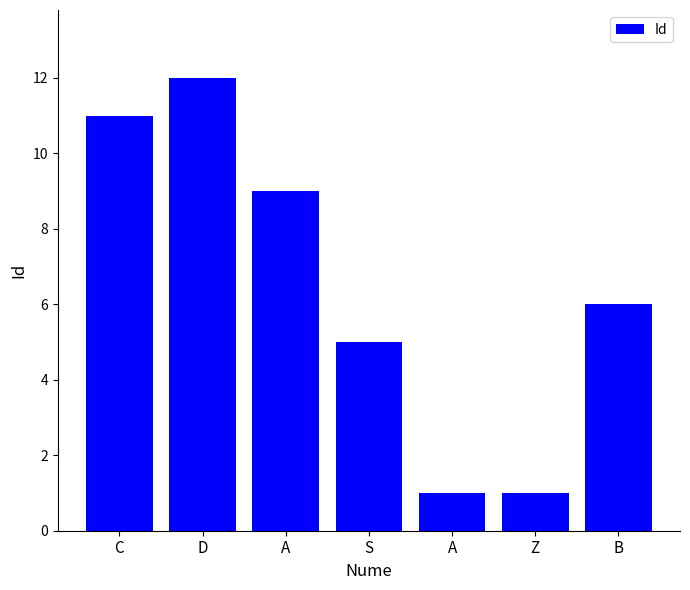

How many series are shown in this chart?

1